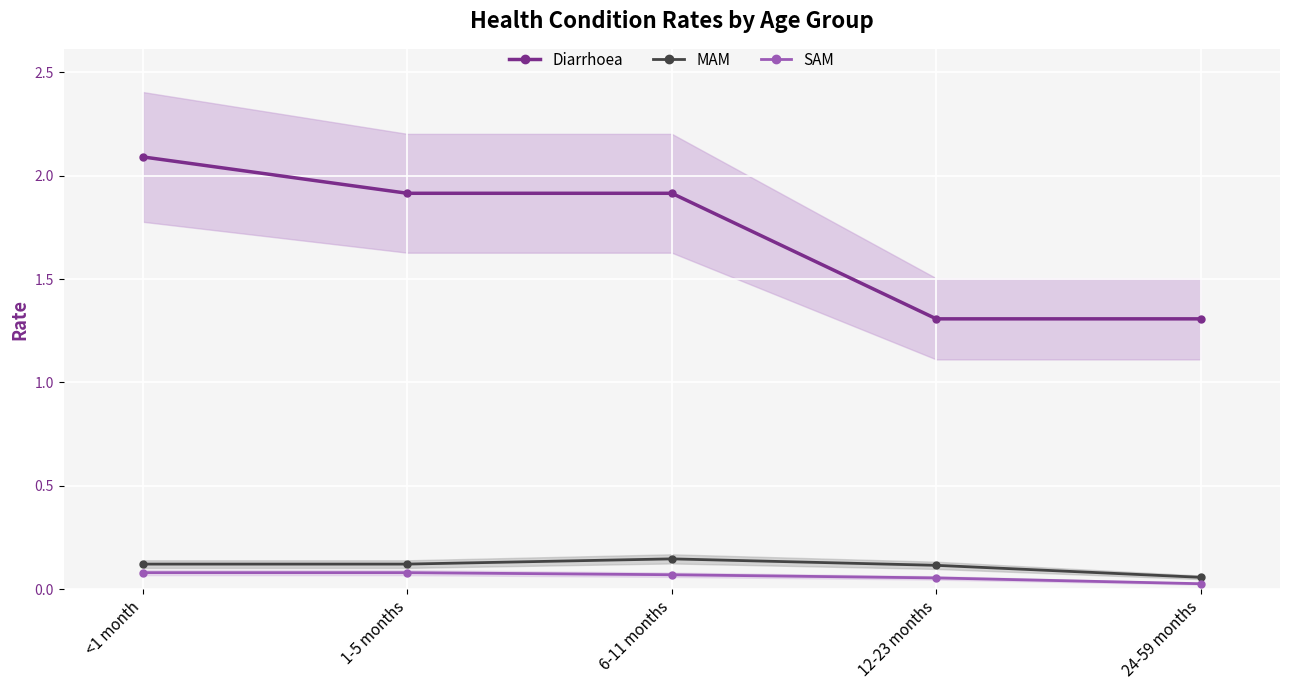

Rank the series at 12-23 months from highest to lowest value.

Diarrhoea, MAM, SAM